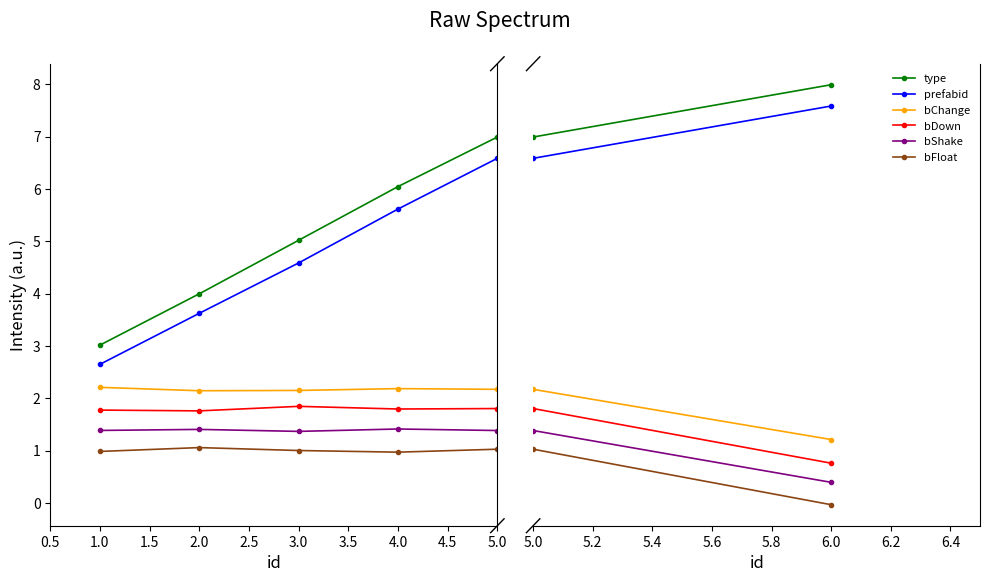

What are all the series names shown in the legend?

type, prefabid, bChange, bDown, bShake, bFloat